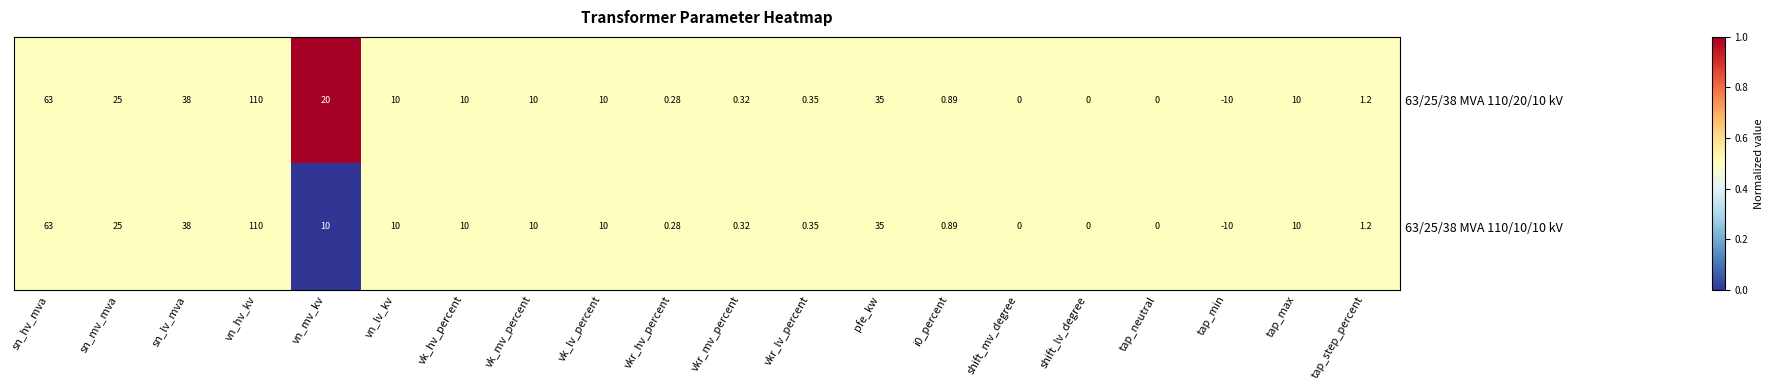

Where does the 63/25/38 MVA 110/10/10 kV series first go above 10?

sn_hv_mva